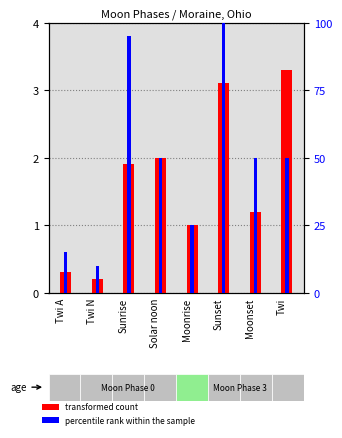

Rank the series by their average value, from highest to lowest.

percentile rank within the sample, transformed count